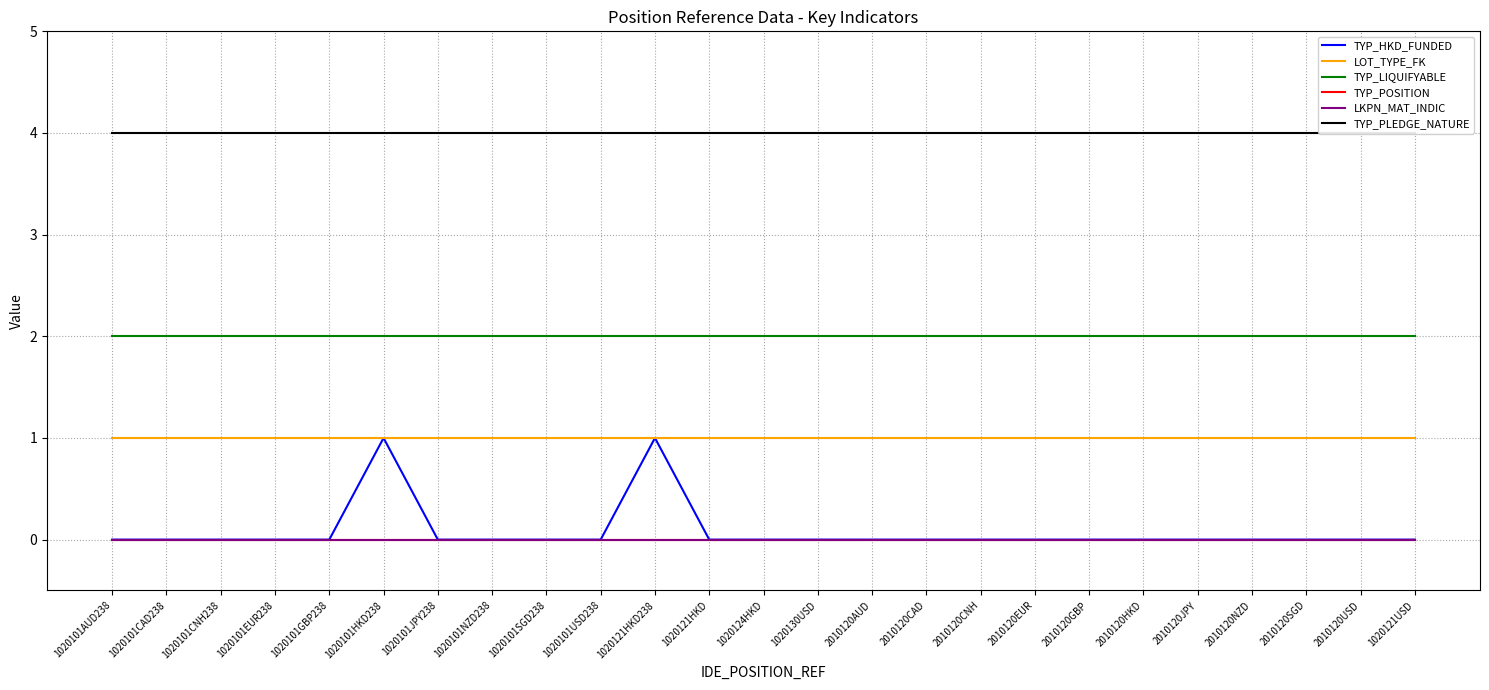

What is the difference between the second highest and second lowest values in the TYP_HKD_FUNDED series?

1